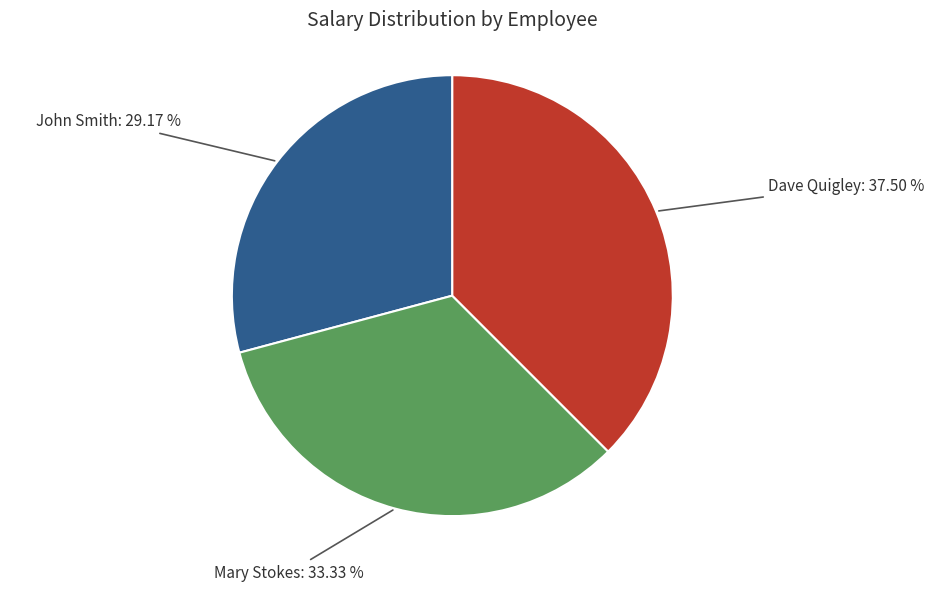

Count the number of slices in the pie.

3